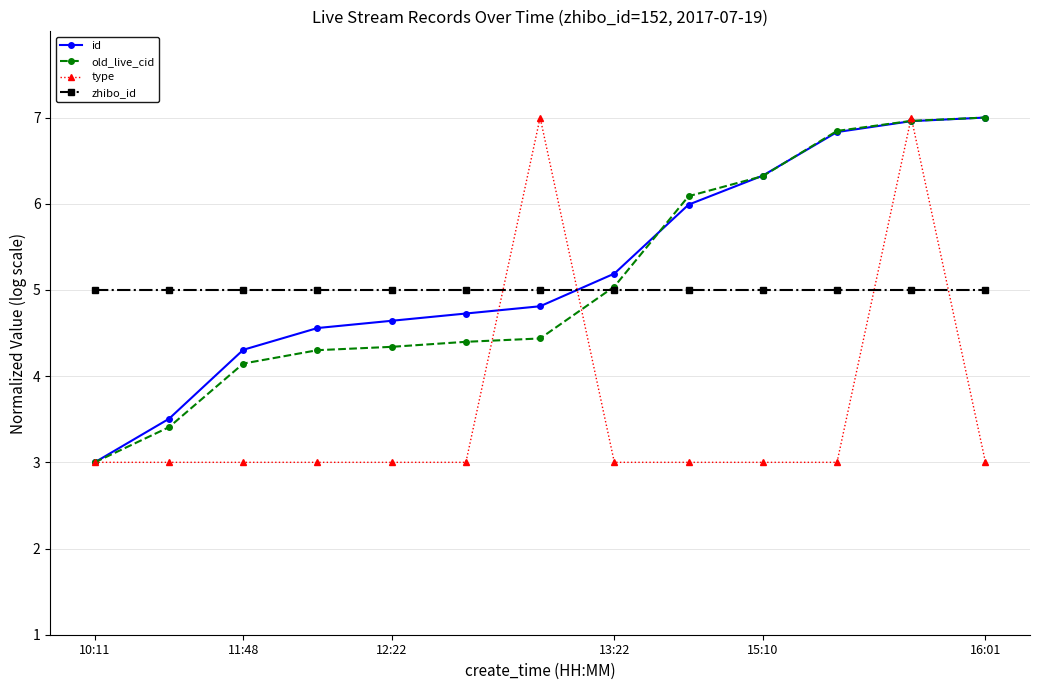

Count the number of categories in the chart.

13